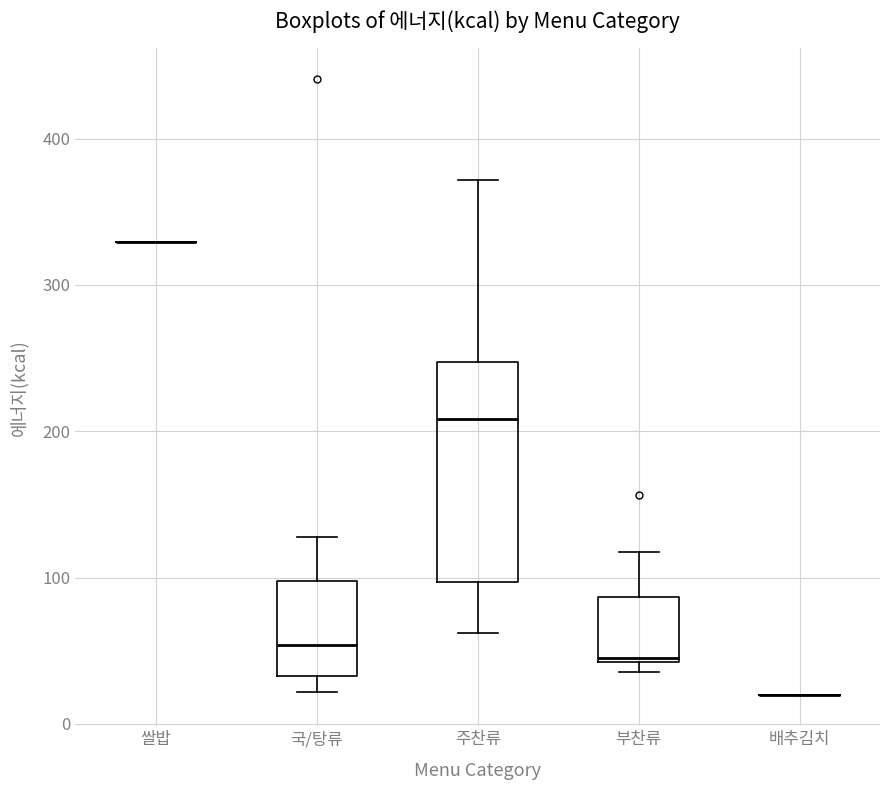

Which box is the tallest, from its lower edge to its upper edge?

주찬류